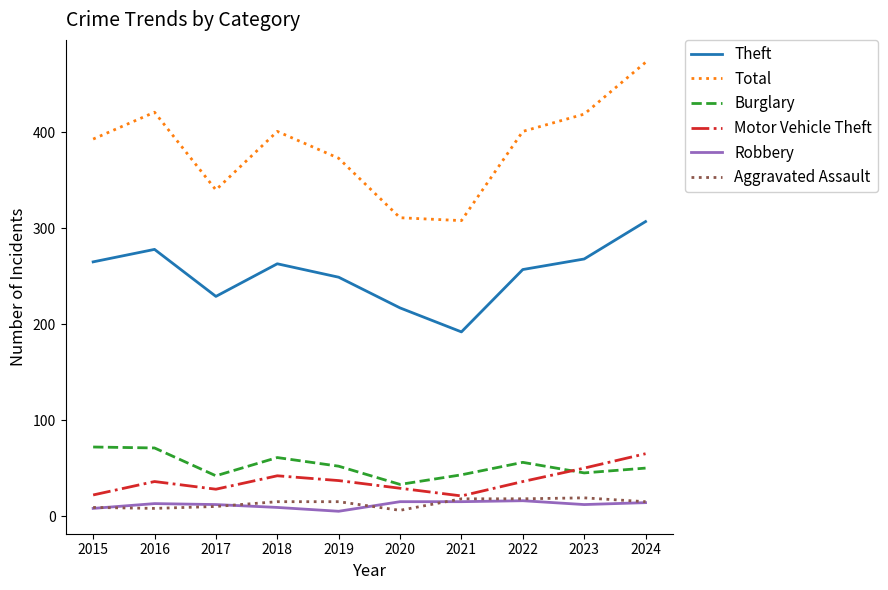

Which series has the largest range (max minus min)?

Total